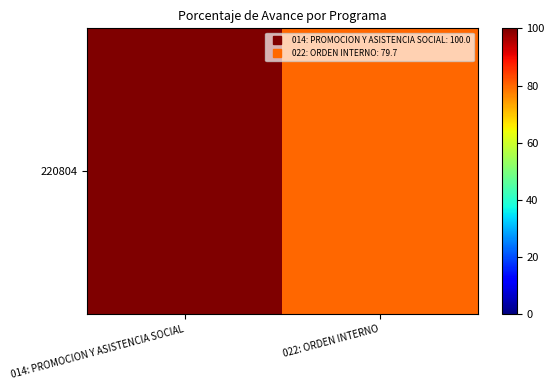

How many series are shown in this chart?

1